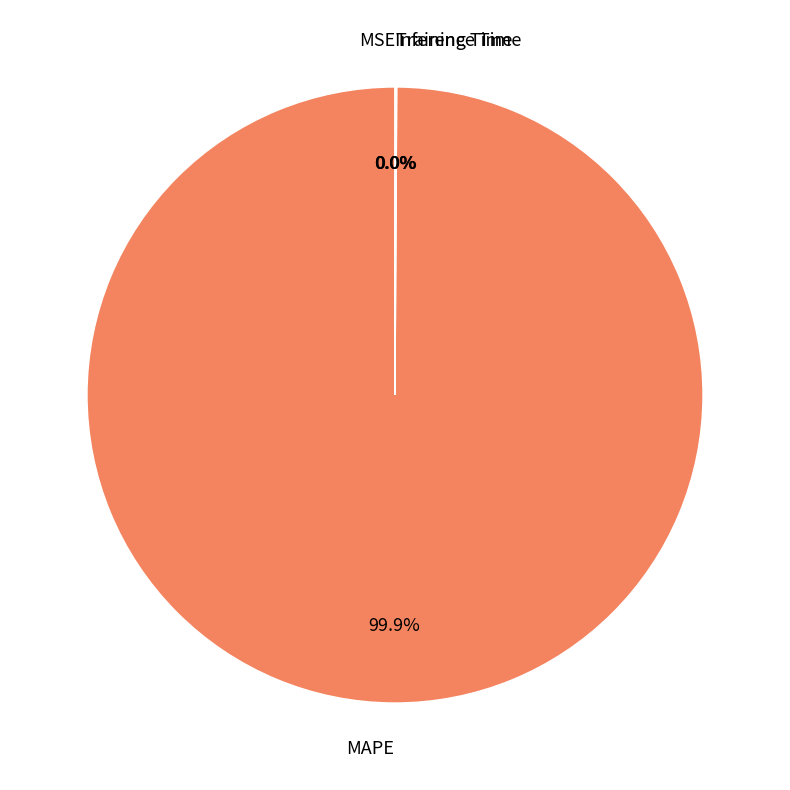

Does any single category account for the majority?

Yes